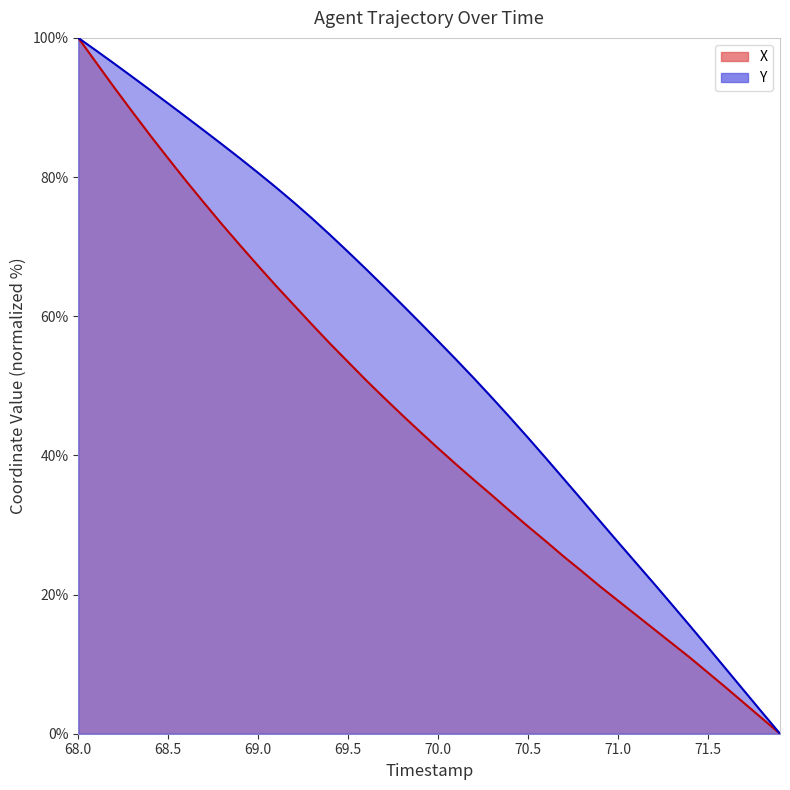

Which has a higher value, 71.1 or 70.9?

70.9